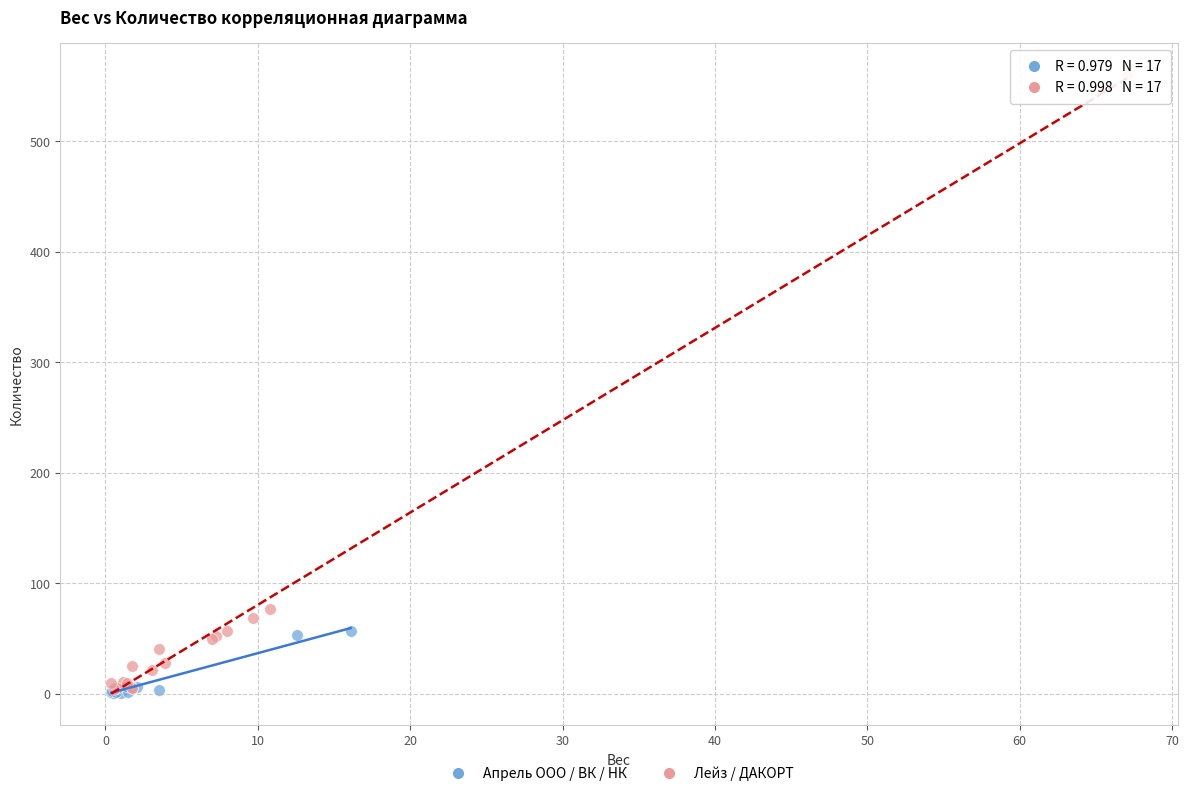

Which series contains the highest Y value?

Лейз / ДАКОРТ